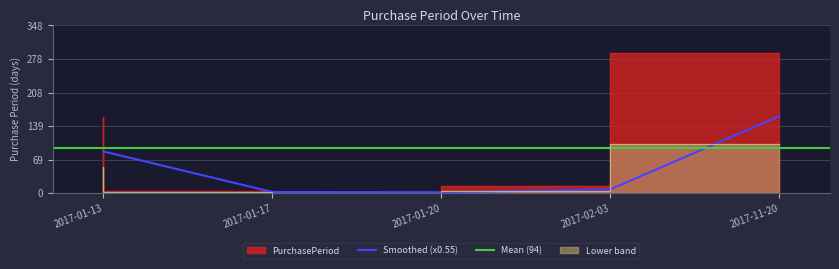

True or false: there are more than 1 points higher than both neighbors.

False